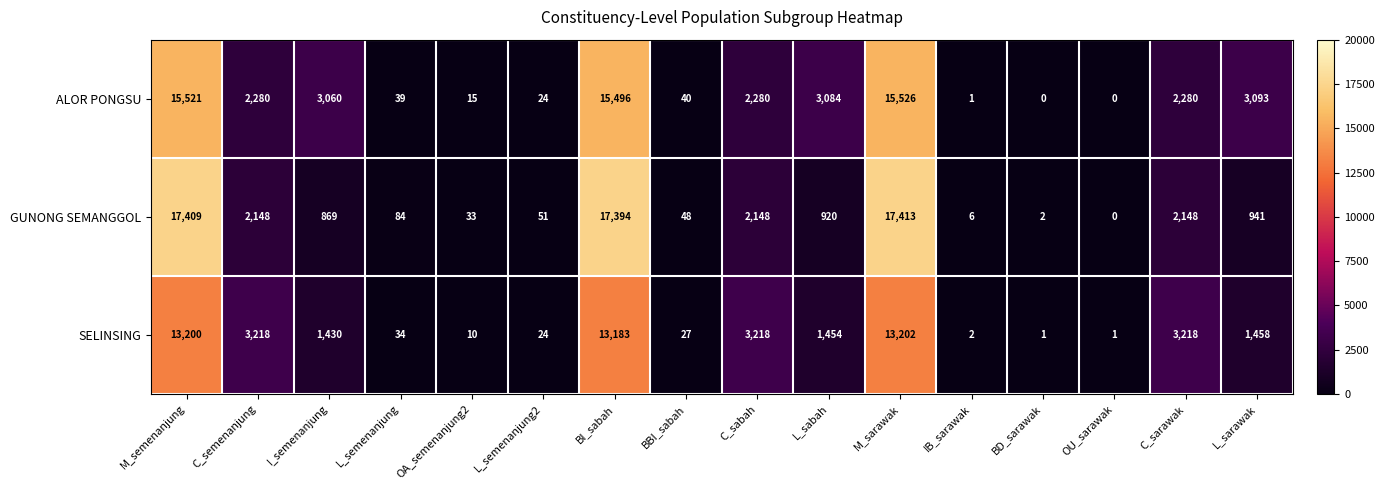

Which series has the largest range (max minus min)?

GUNONG SEMANGGOL